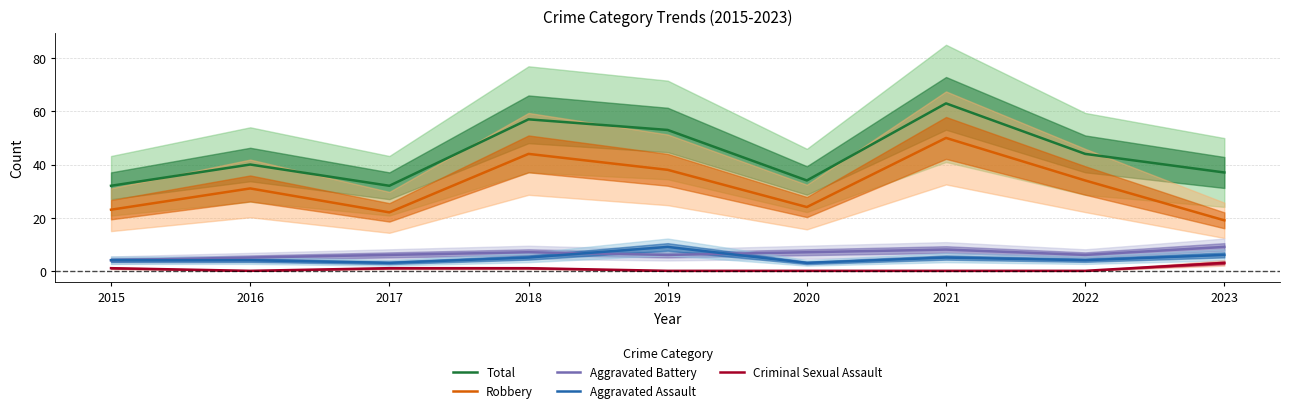

What is the difference between the Aggravated Battery values at 2021 and 2019?

2